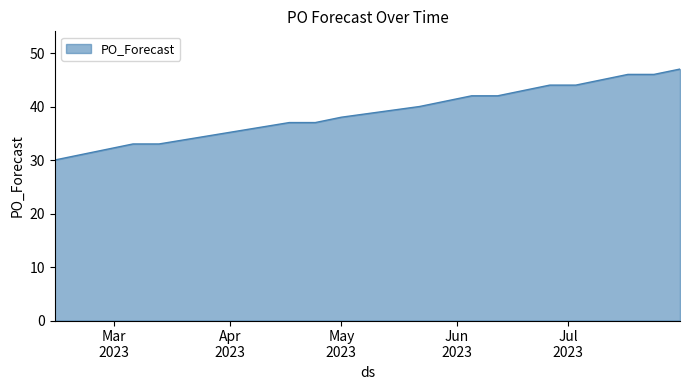

How many lines are shown in the chart?

1